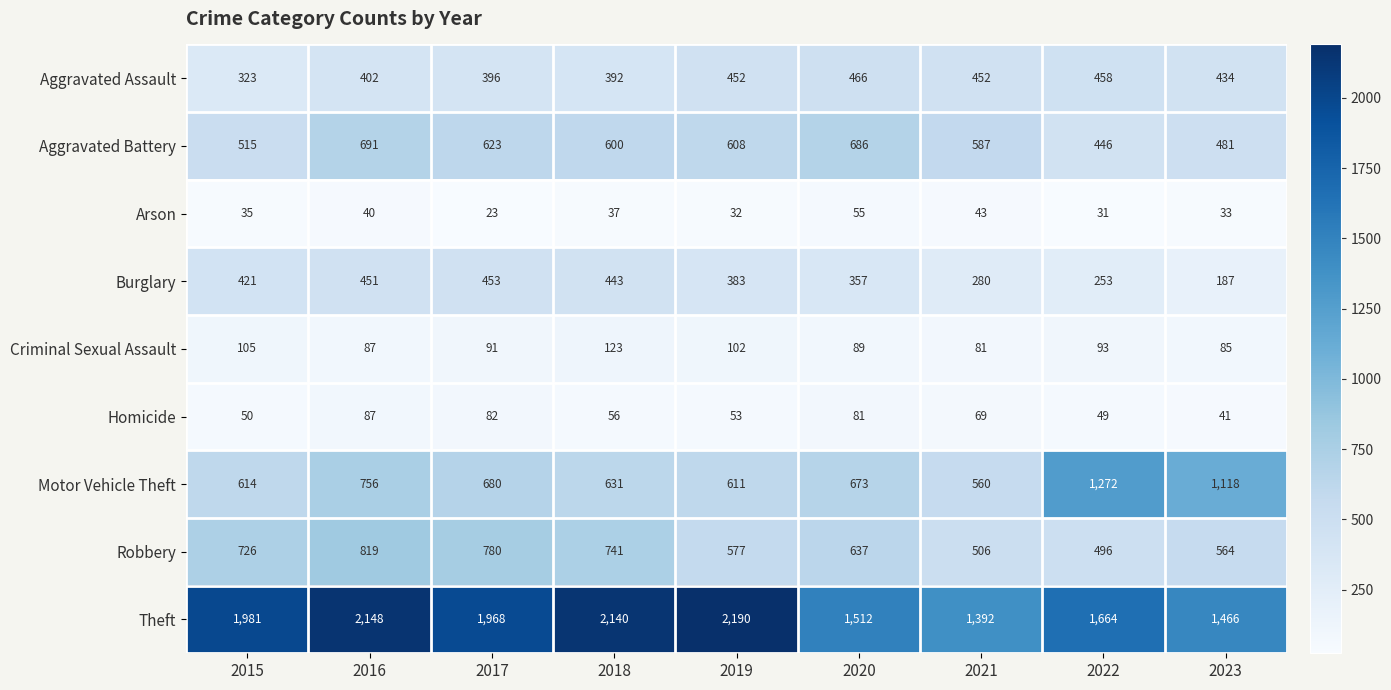

What is the greatest value displayed?

2190